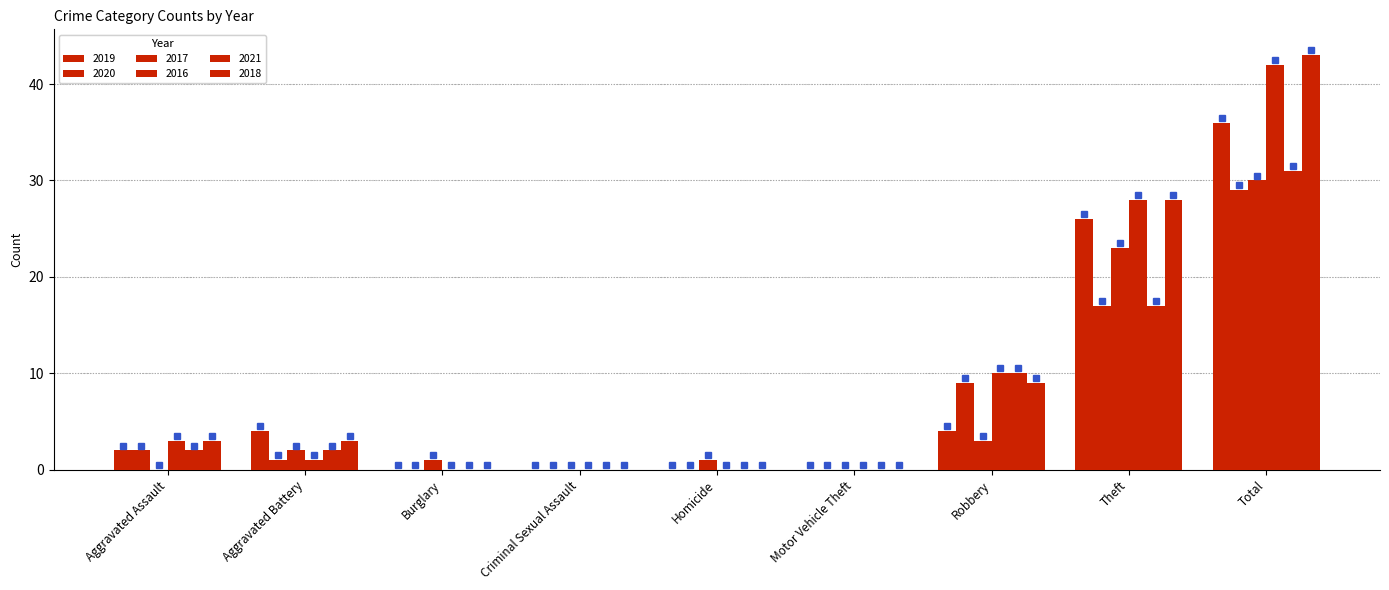

Reading right to left, transcribe all the data shown in this chart.

2019: 36	26	4	0	0	0	0	4	2
2020: 29	17	9	0	0	0	0	1	2
2017: 30	23	3	0	1	0	1	2	0
2016: 42	28	10	0	0	0	0	1	3
2021: 31	17	10	0	0	0	0	2	2
2018: 43	28	9	0	0	0	0	3	3